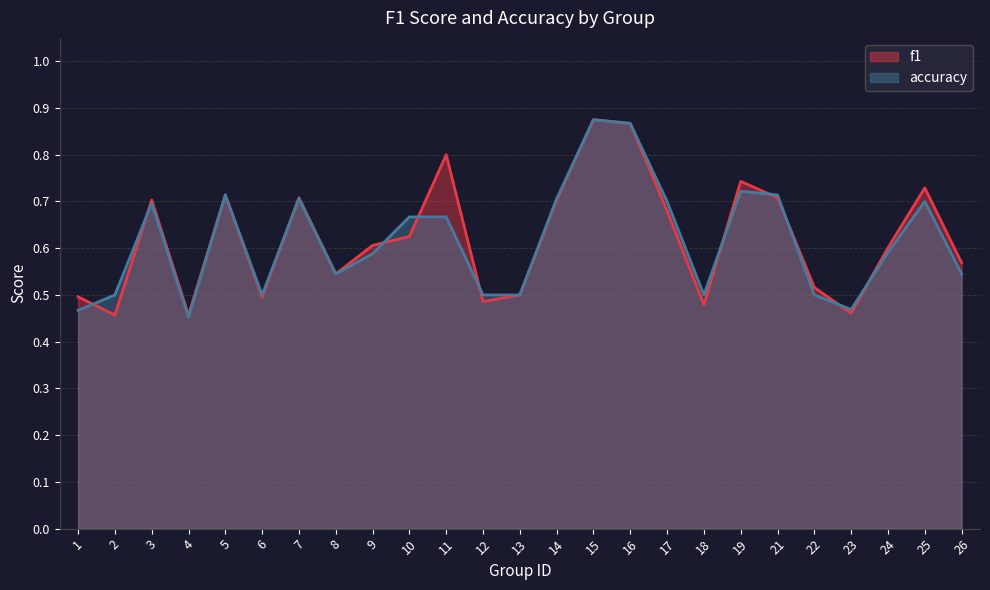

The value of accuracy at 8 is 0.5. True or false?

True